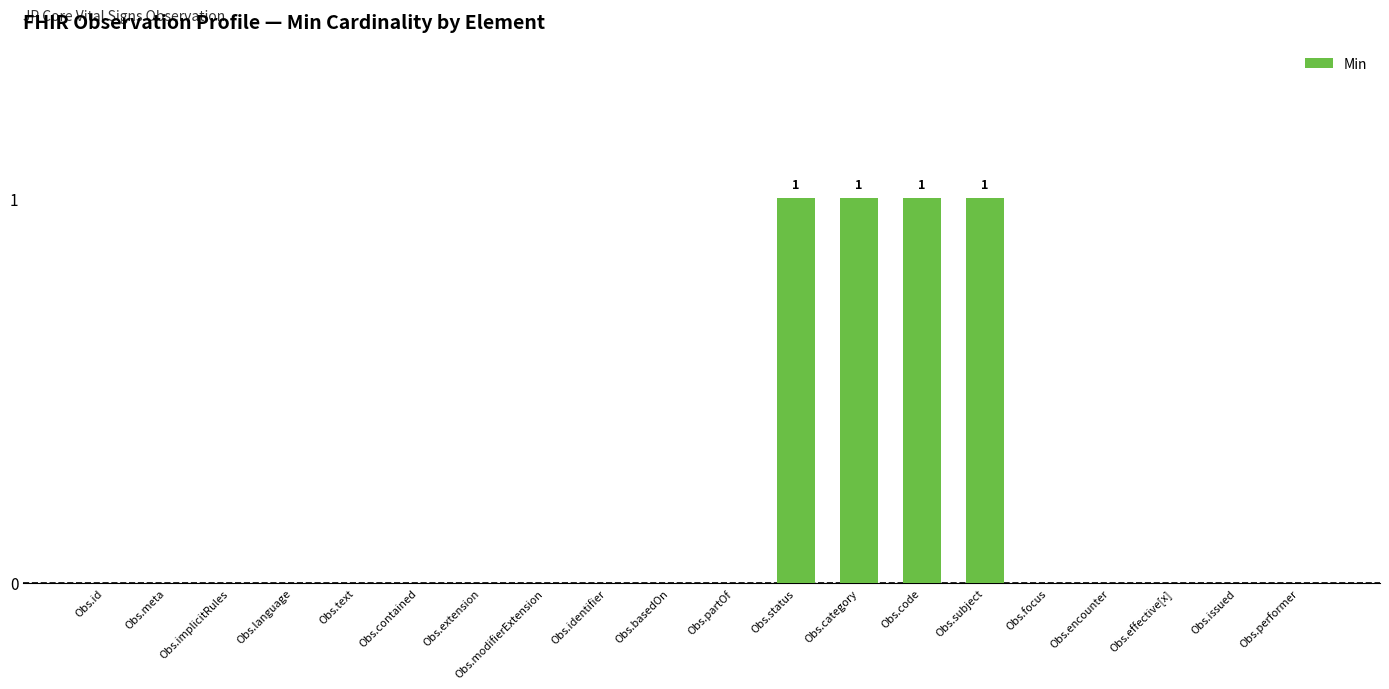

The value at Obs.category is 1. True or false?

True